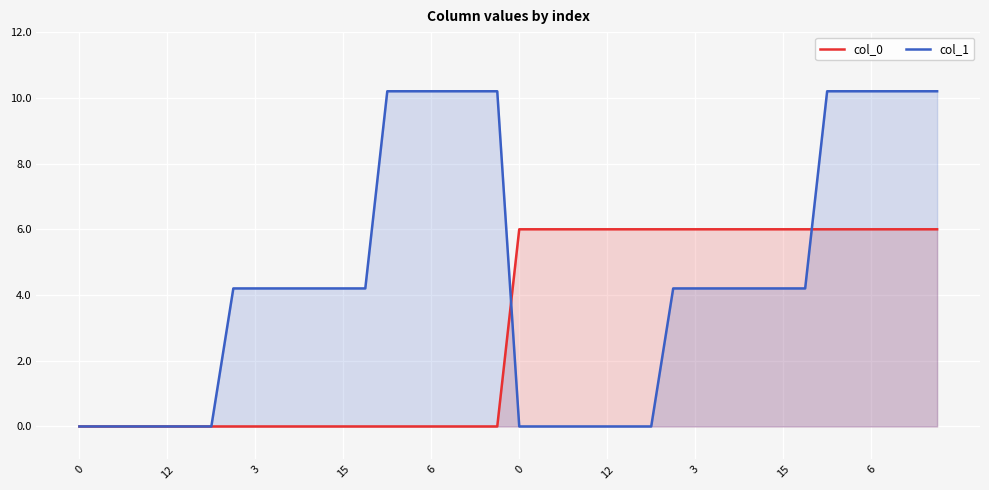

How many data points in col_1 are less than 4?

14